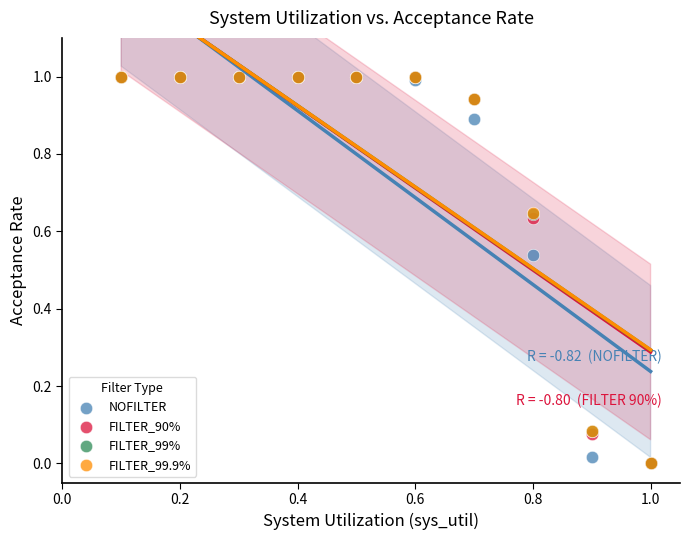

What are all the series names shown in the legend?

NOFILTER, FILTER_90%, FILTER_99%, FILTER_99.9%